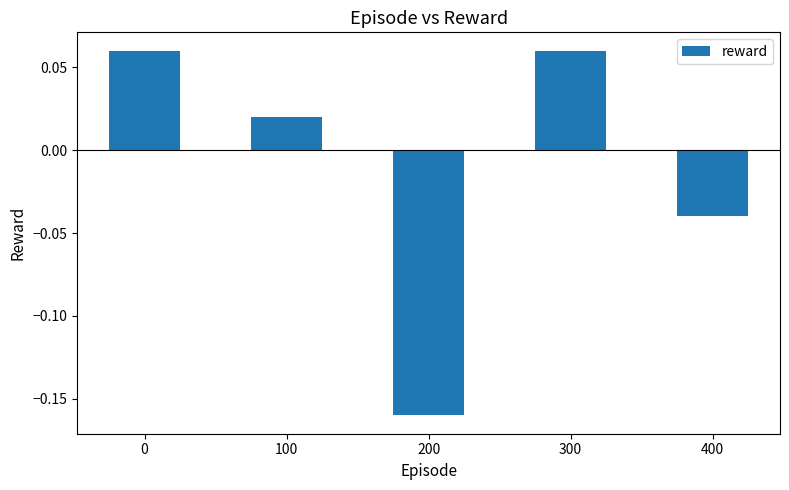

Is it true that the value at 300 is 0.0?

False